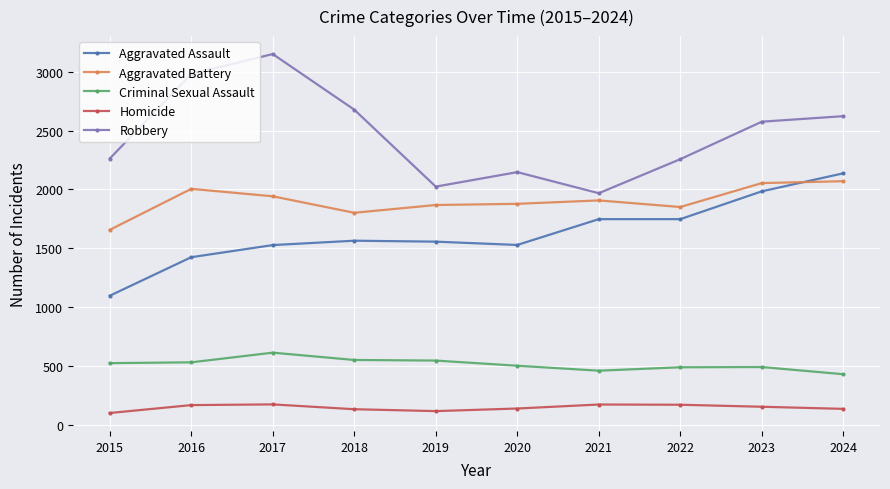

Which series has the largest total across all categories?

Robbery